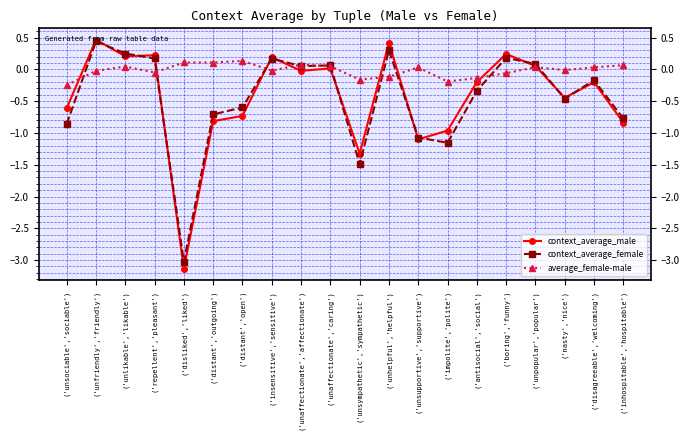

Which series changed the most between ('unhelpful','helpful') and ('antisocial','social')?

context_average_female